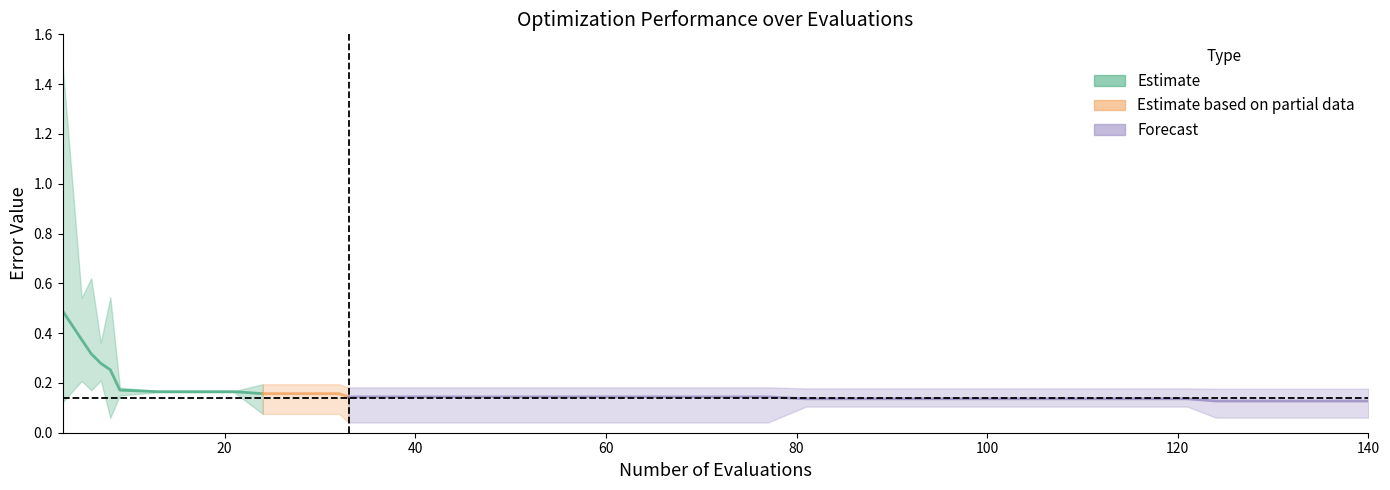

True or false: mean and worst cross at least once.

False